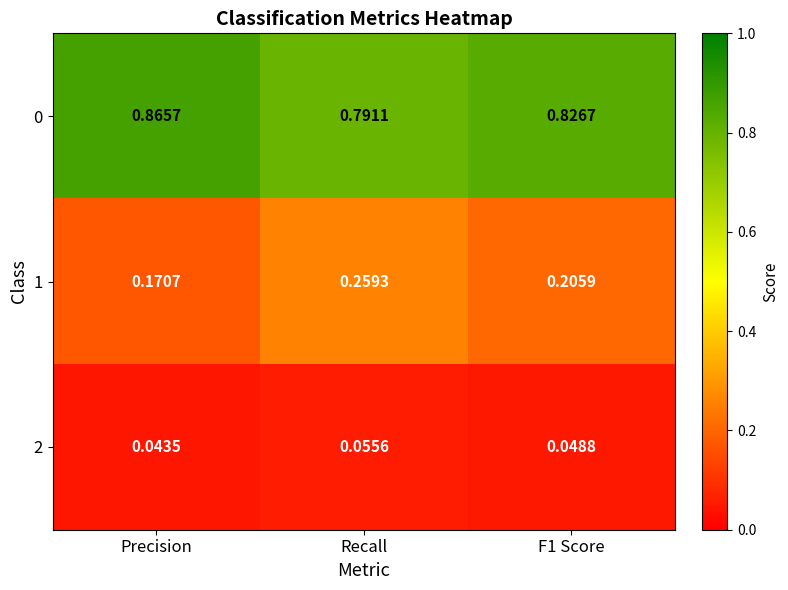

At how many categories does at least one series exceed 0?

3